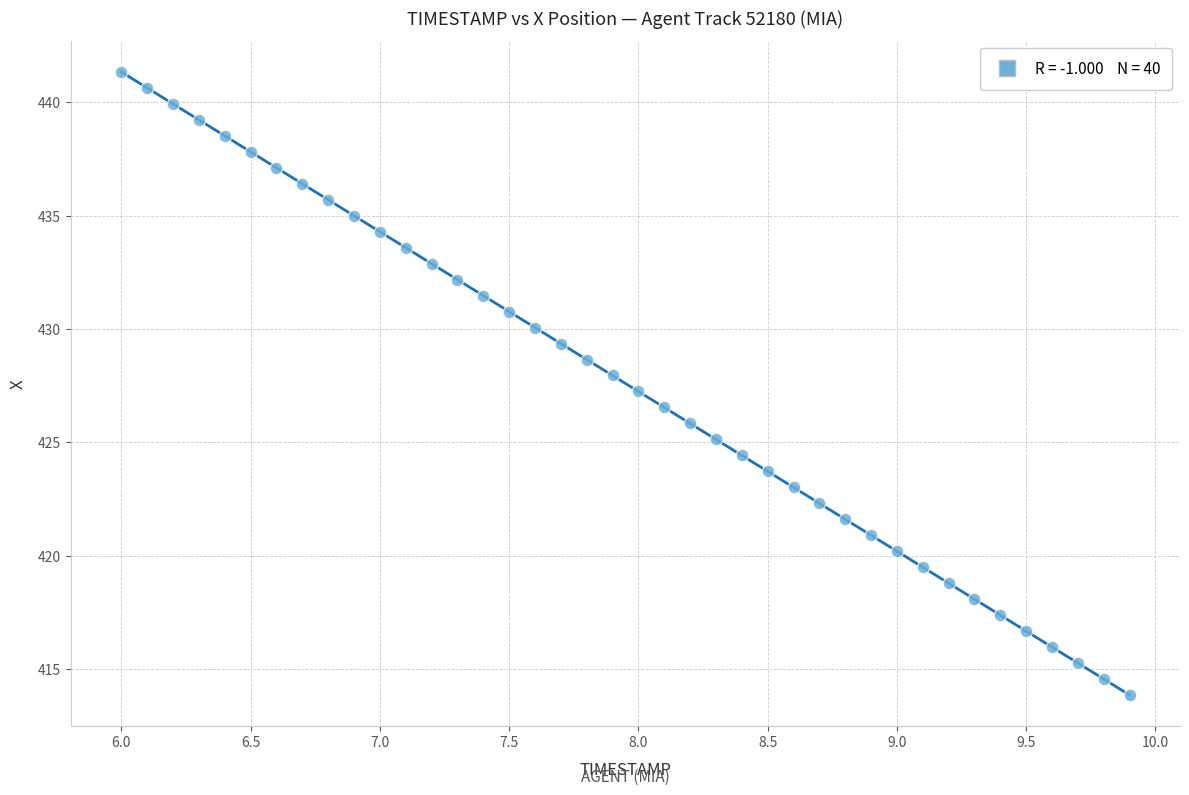

What is the range of X values (max minus min)?

3.9